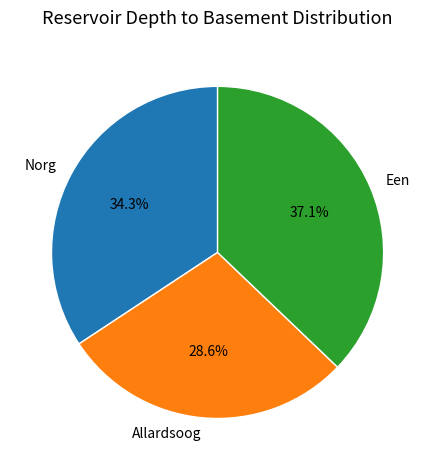

The Allardsoog slice represents 15% of the pie. True or false?

False